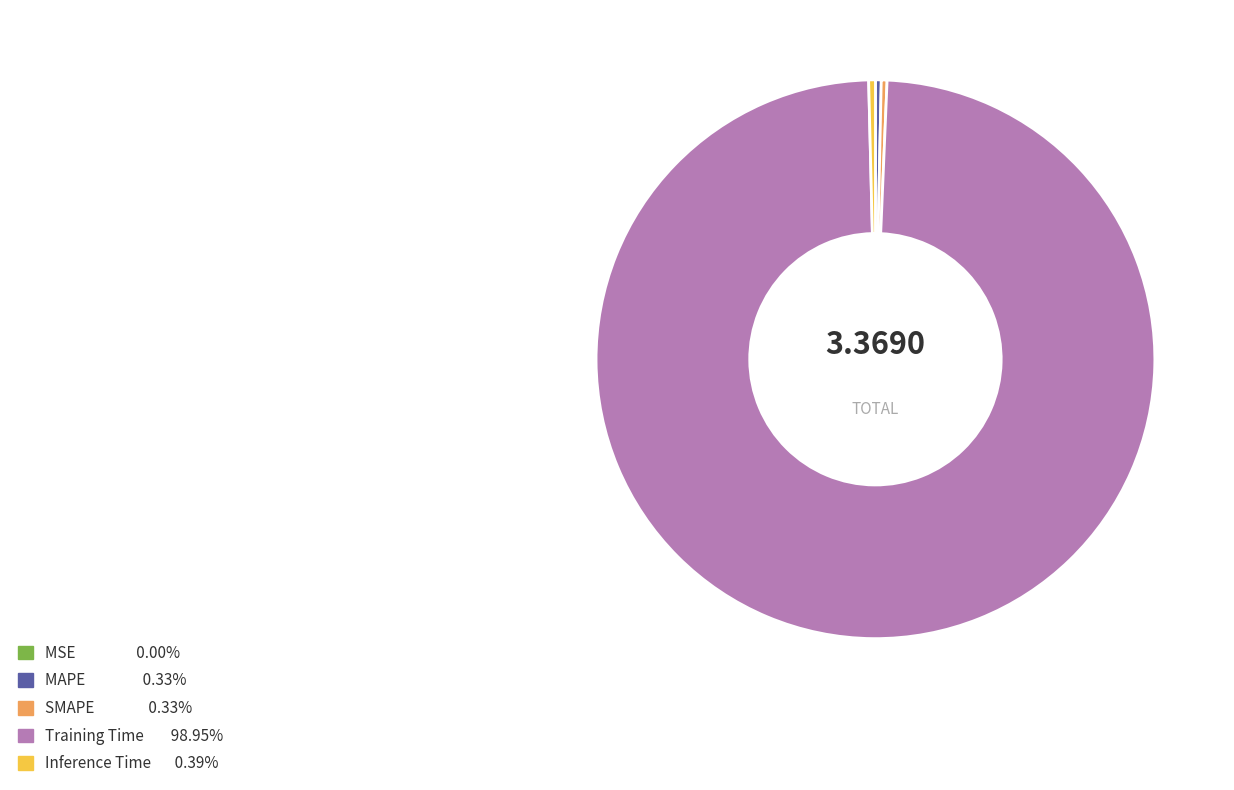

Which slice is the largest?

Training Time